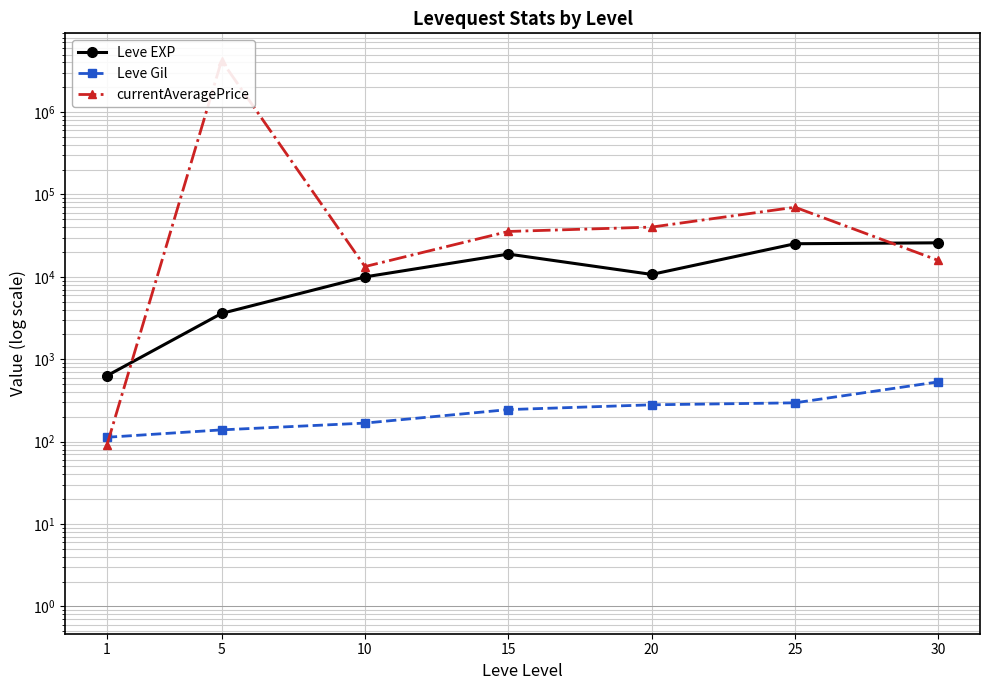

Reading left to right, what are all the values shown in this chart?

Leve EXP: 630.0	3600.0	9990.0	18910.0	10710.0	25250.0	25900.0
Leve Gil: 113.0	139.0	168.0	245.0	280.0	296.0	532.0
currentAveragePrice: 90.3	4214226.0	13333.0	35575.0	40204.0	70012.0	15820.0